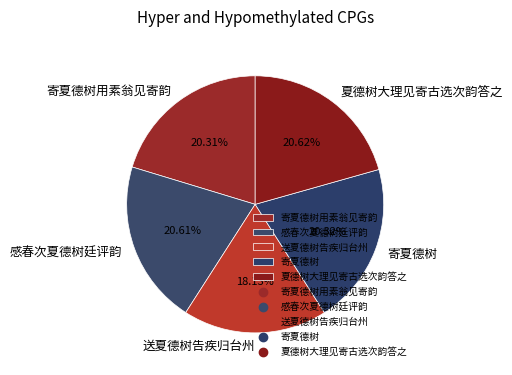

Is the sum of 感春次夏德树廷评韵 and 寄夏德树 greater than half?

No